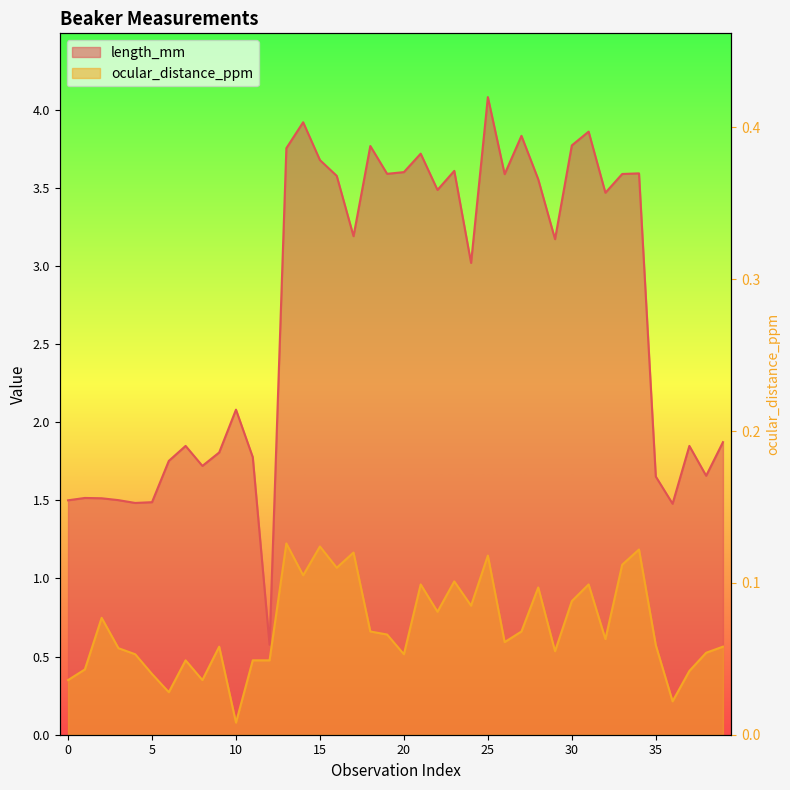

At how many categories does at least one series exceed 4?

1